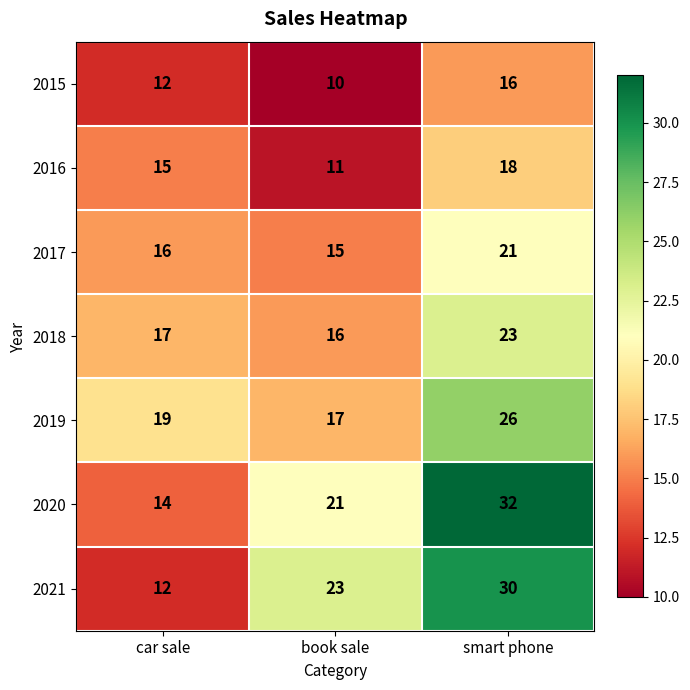

The value of 2016 at car sale is 15. True or false?

True